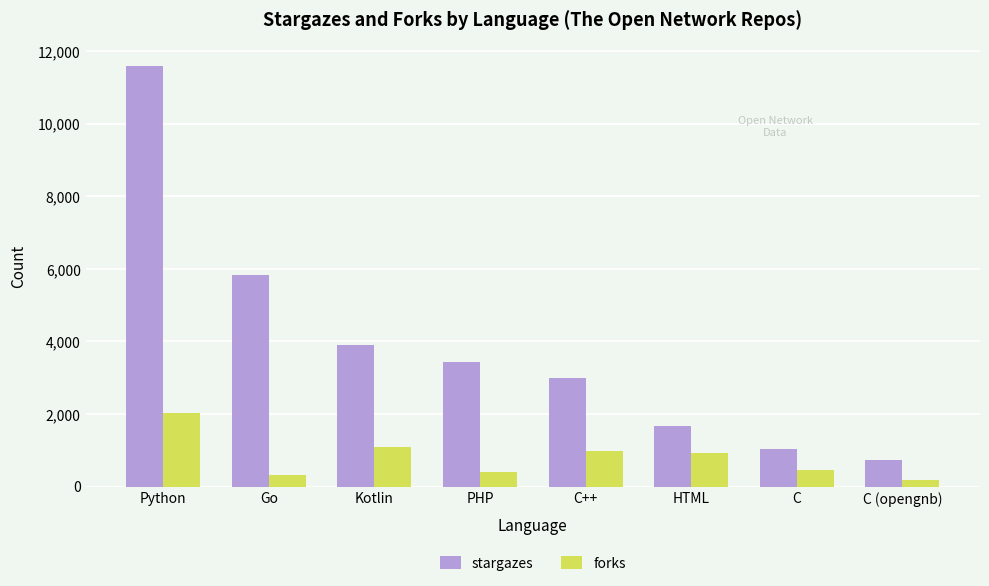

At which category does the chart reach its peak across all series?

Python